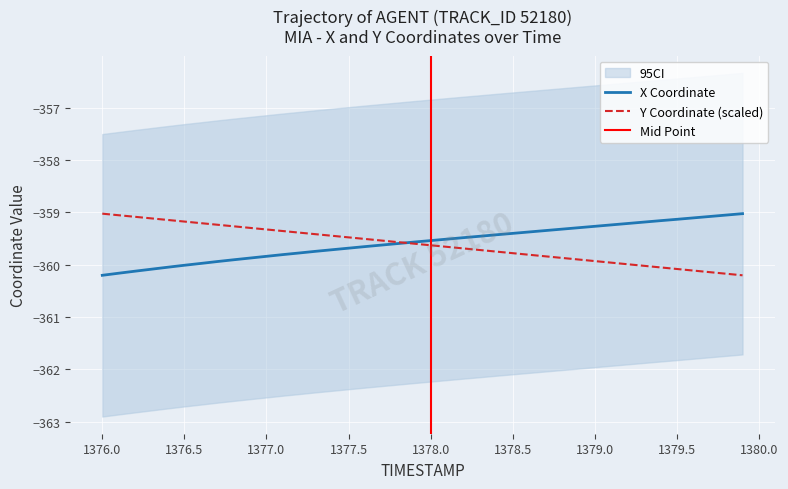

What is the greatest value displayed?

-359.0